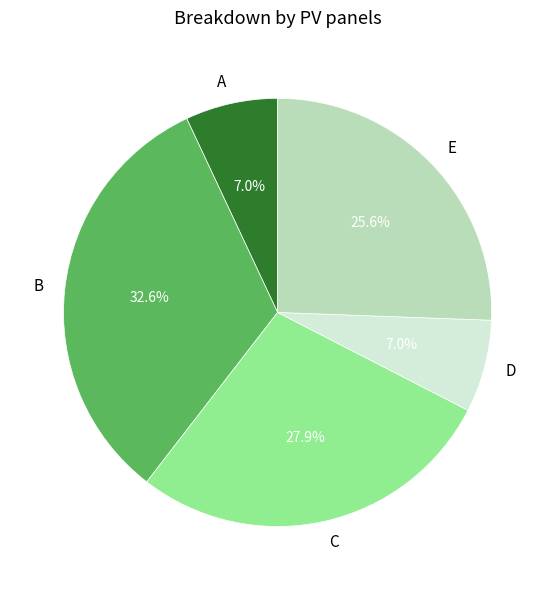

Count the number of slices in the pie.

5